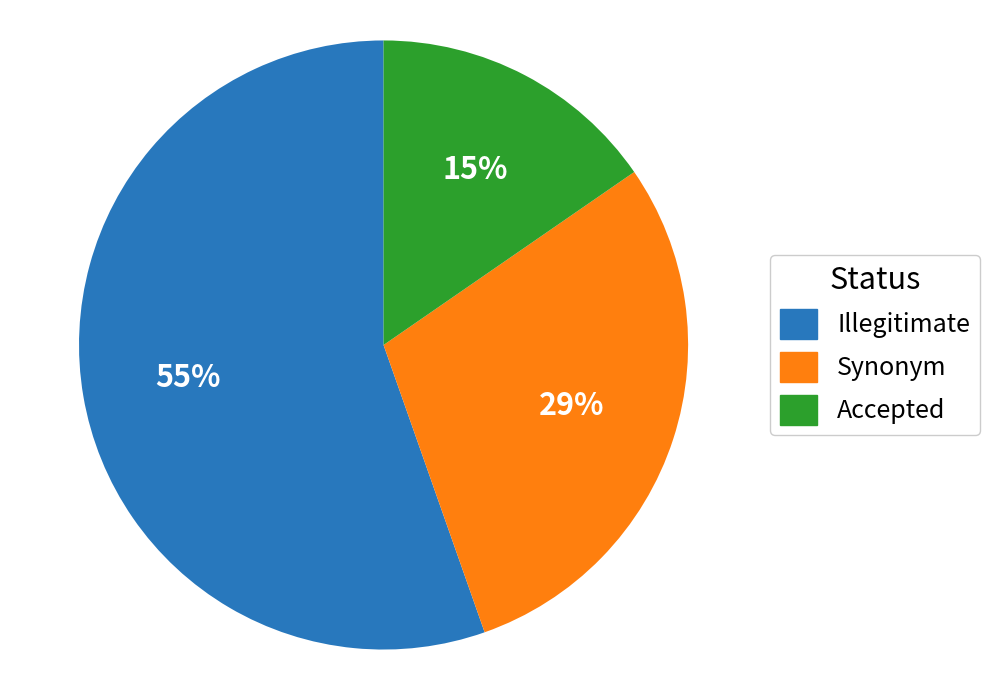

Rank the categories by value from highest to lowest.

Illegitimate, Synonym, Accepted